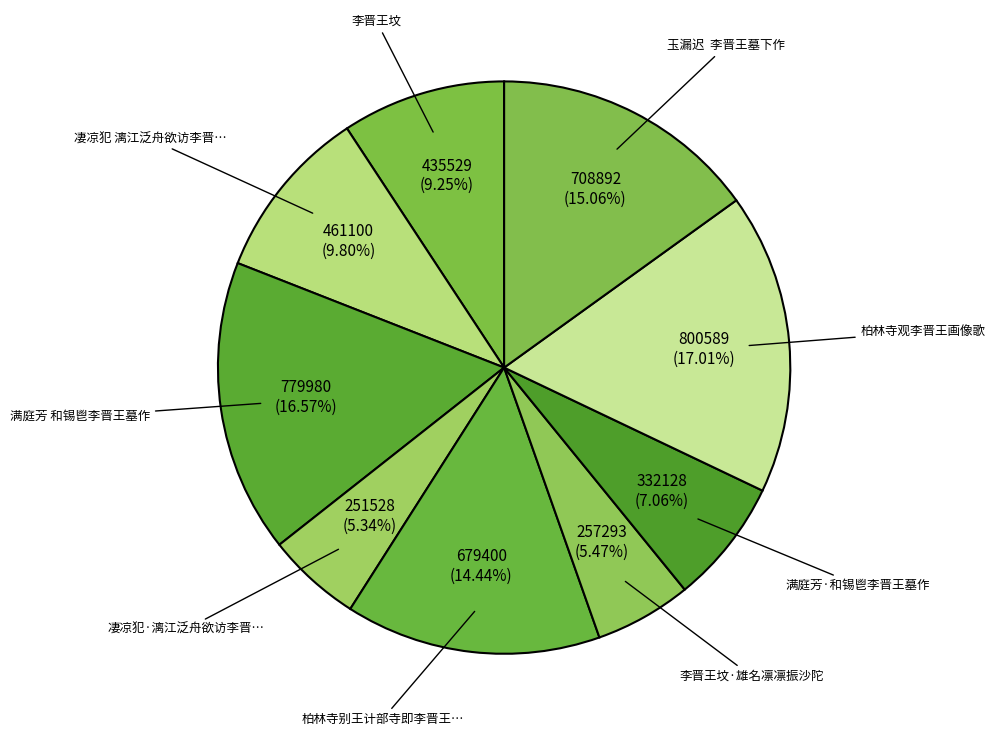

Count the number of slices in the pie.

9